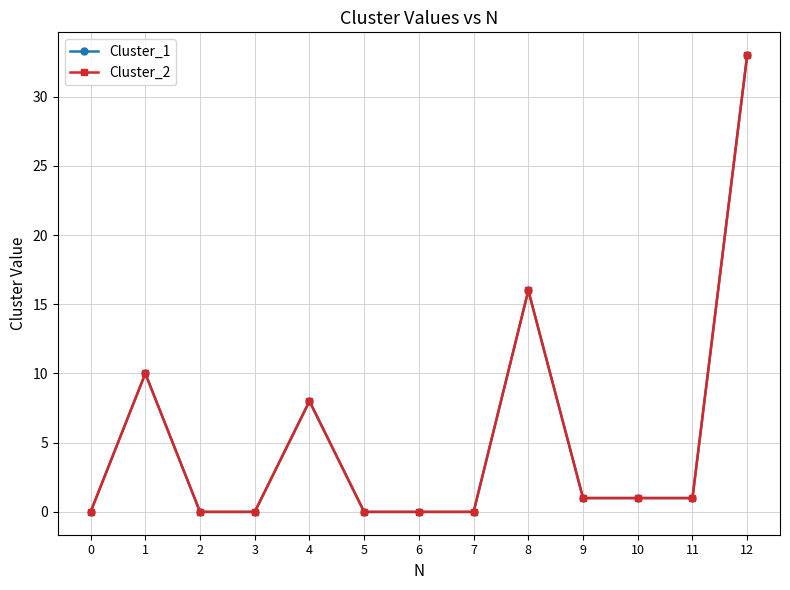

Is this an area chart (filled region under the line)?

No